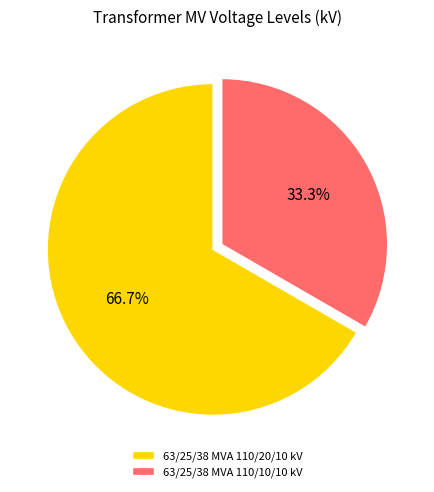

What percentage is NOT represented by 63/25/38 MVA 110/10/10 kV?

66.7%